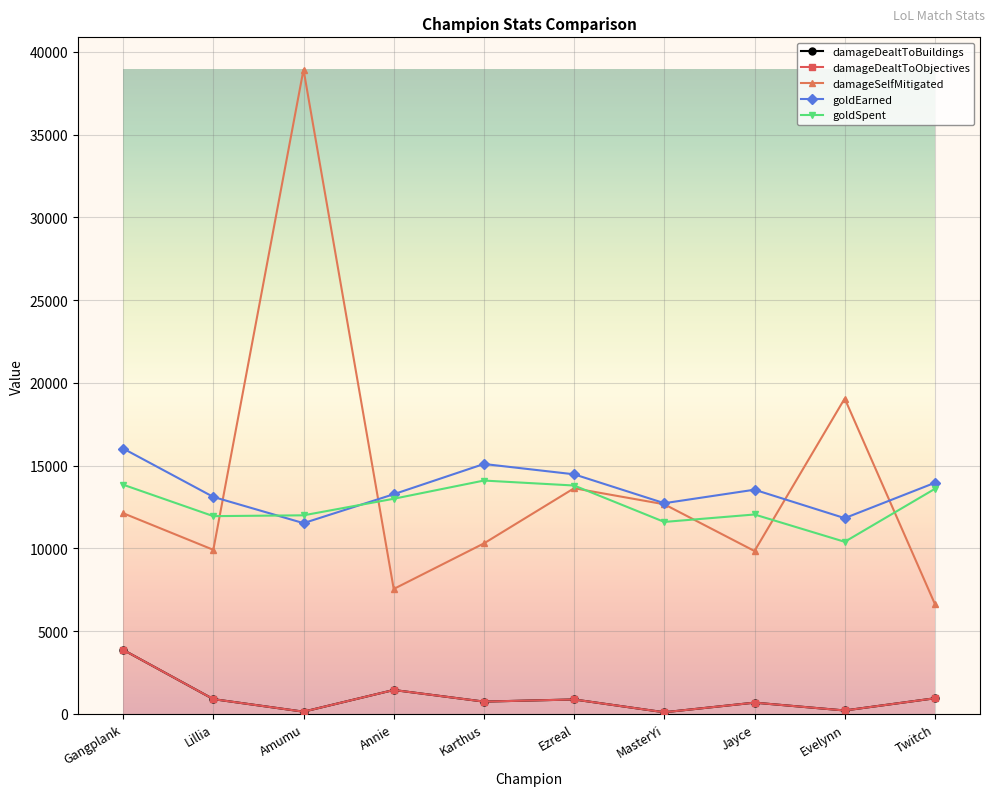

At which label does goldEarned first exceed 13547?

Gangplank